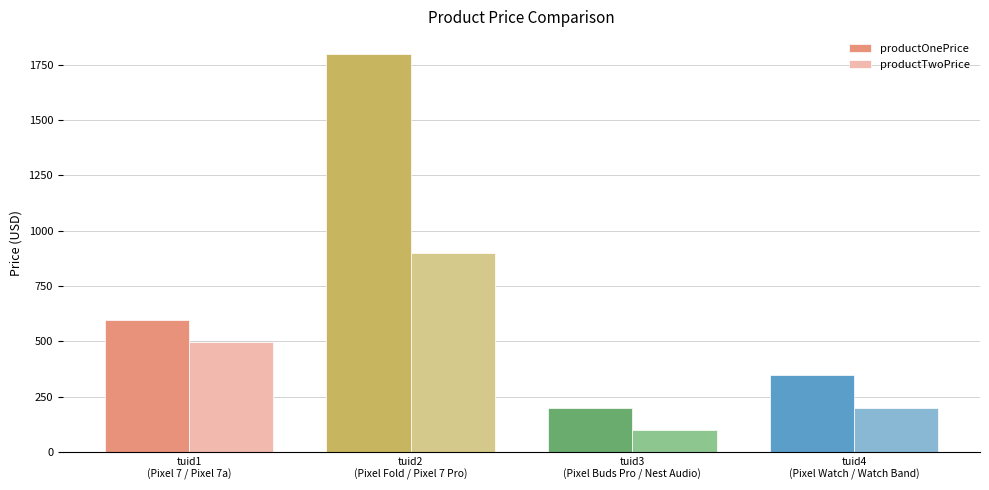

What is the minimum value for productOnePrice?

200.0